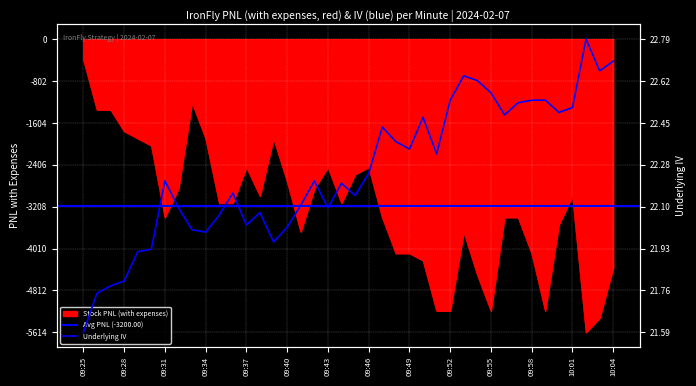

The value of Underlying IV at 09:29 is 38.4. True or false?

False